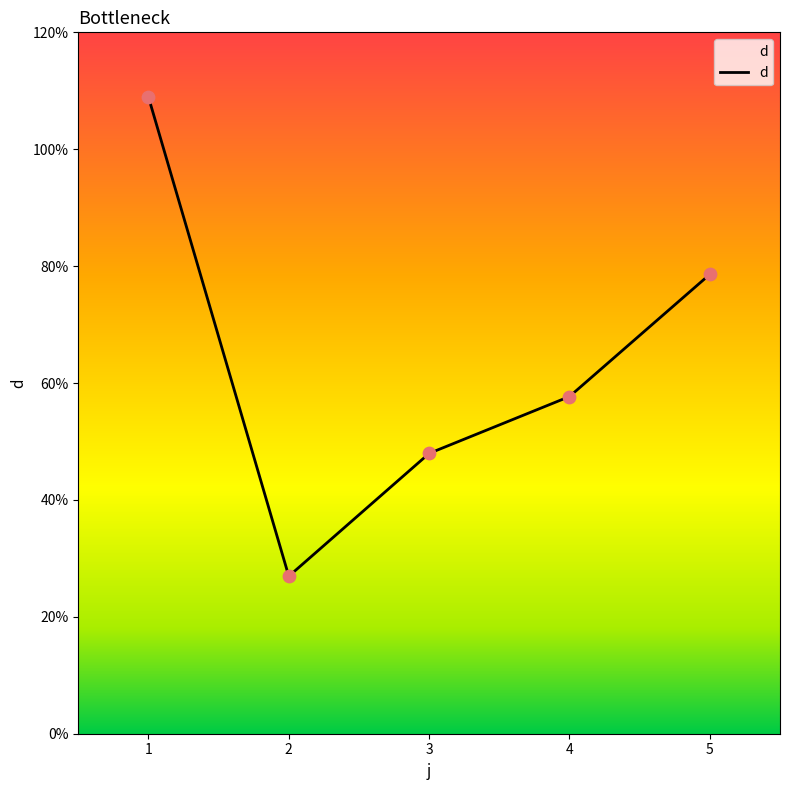

What is the change in value from 3 to 4?

+9.7